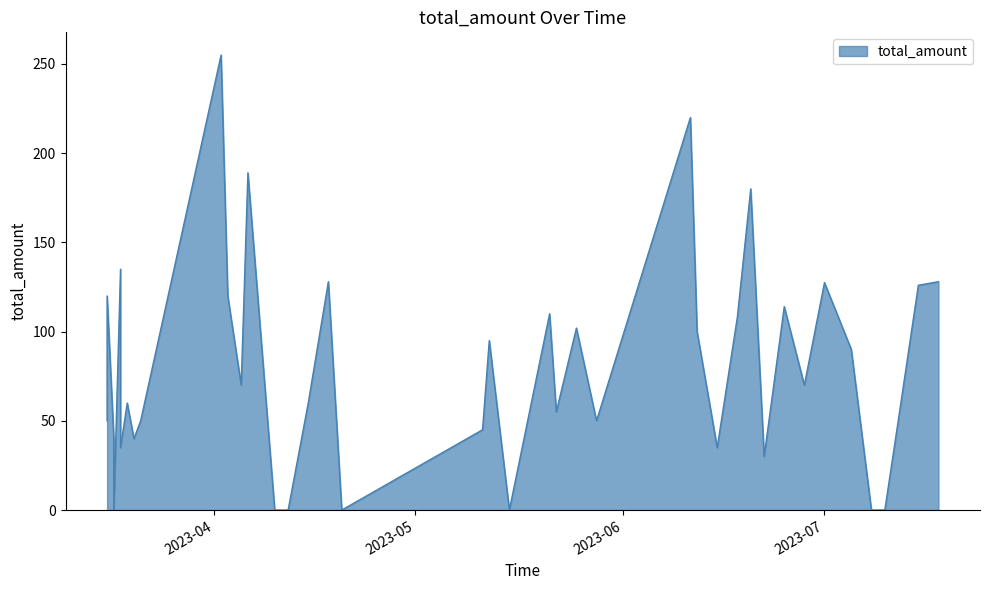

Reading left to right, what are all the values shown in this chart?

50.0	120.0	40.0	0.0	135.0	35.0	60.0	40.0	50.0	255.0	120.0	70.0	189.0	0.0	0.0	60.0	128.0	0.0	45.0	95.0	0.0	110.0	55.0	102.0	50.0	220.0	100.0	35.0	108.0	180.0	30.0	114.0	70.0	127.5	90.0	0.0	0.0	50.0	126.0	128.0